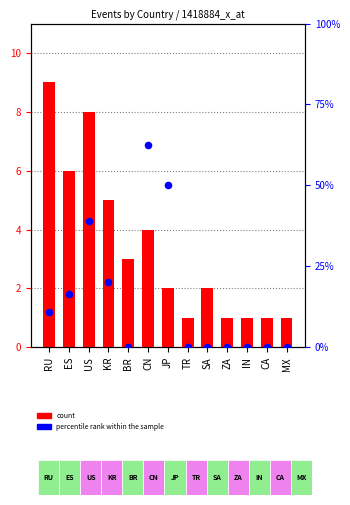

Which series reaches the minimum Y coordinate?

percentile rank within the sample